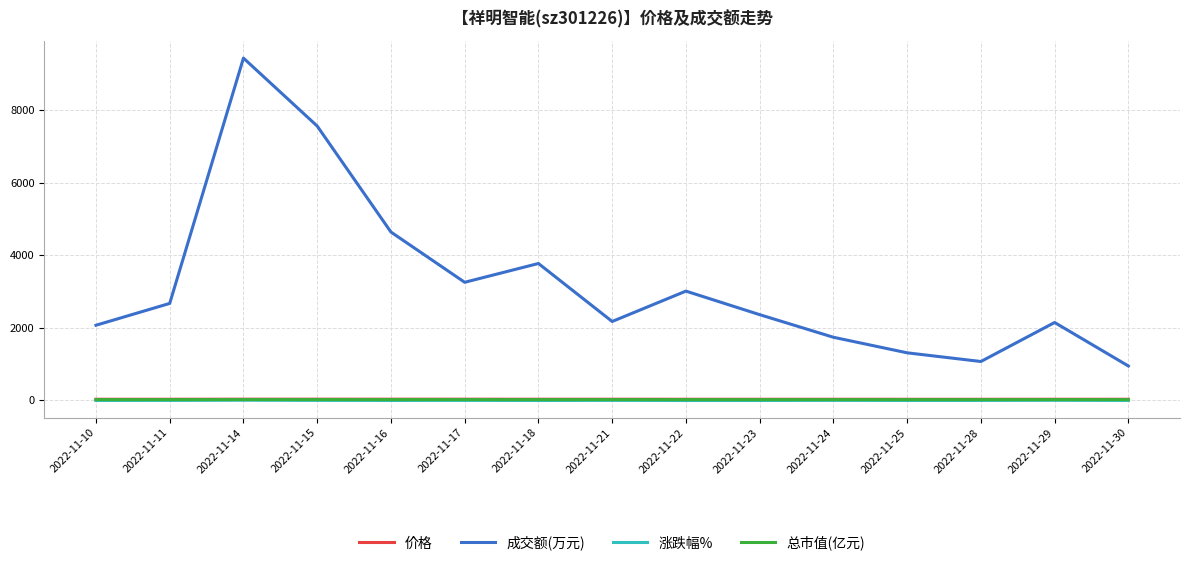

What is the approximate value of 涨跌幅% at 2022-11-18?

-2.7